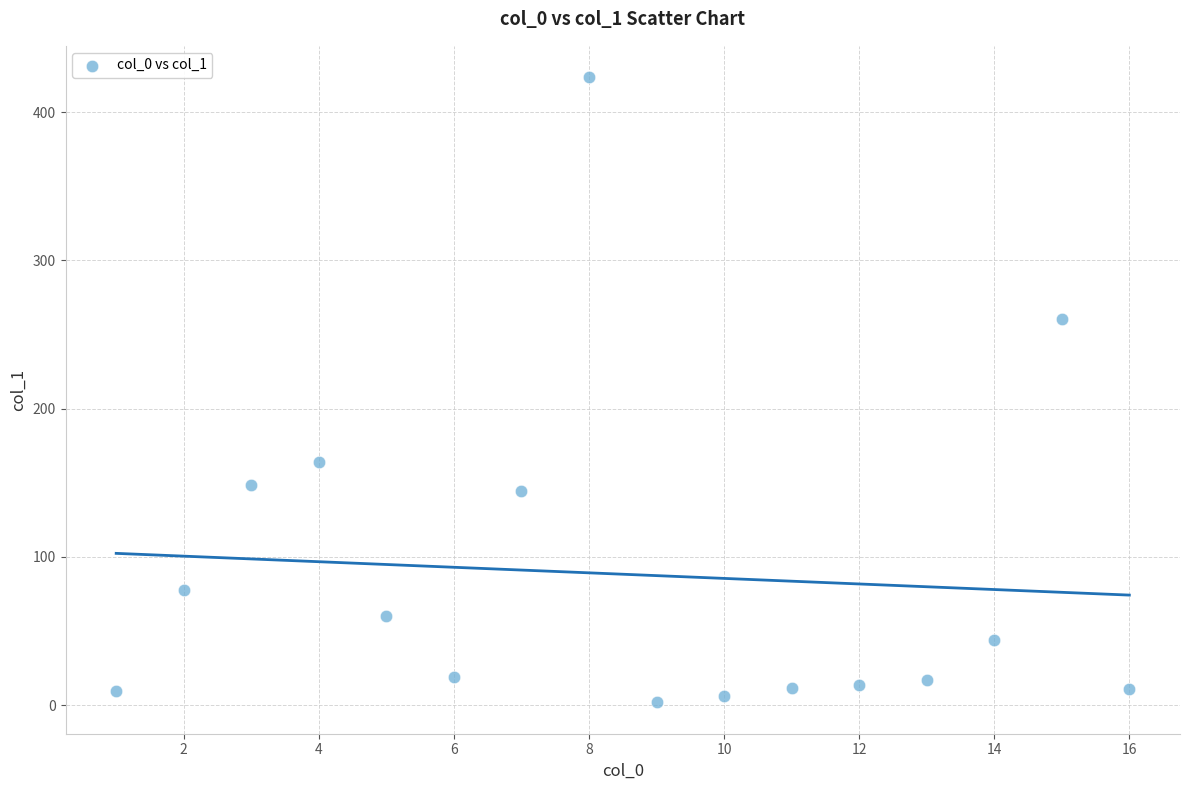

What is the range of Y values (max minus min)?

421.8